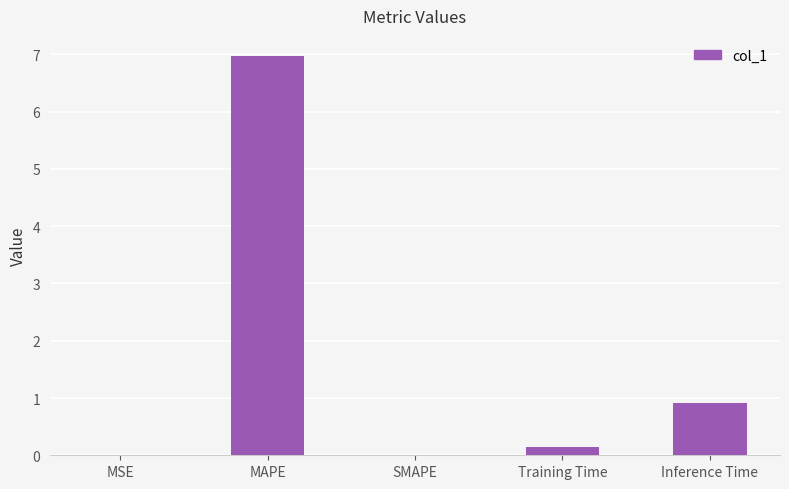

Are the bars horizontal?

No